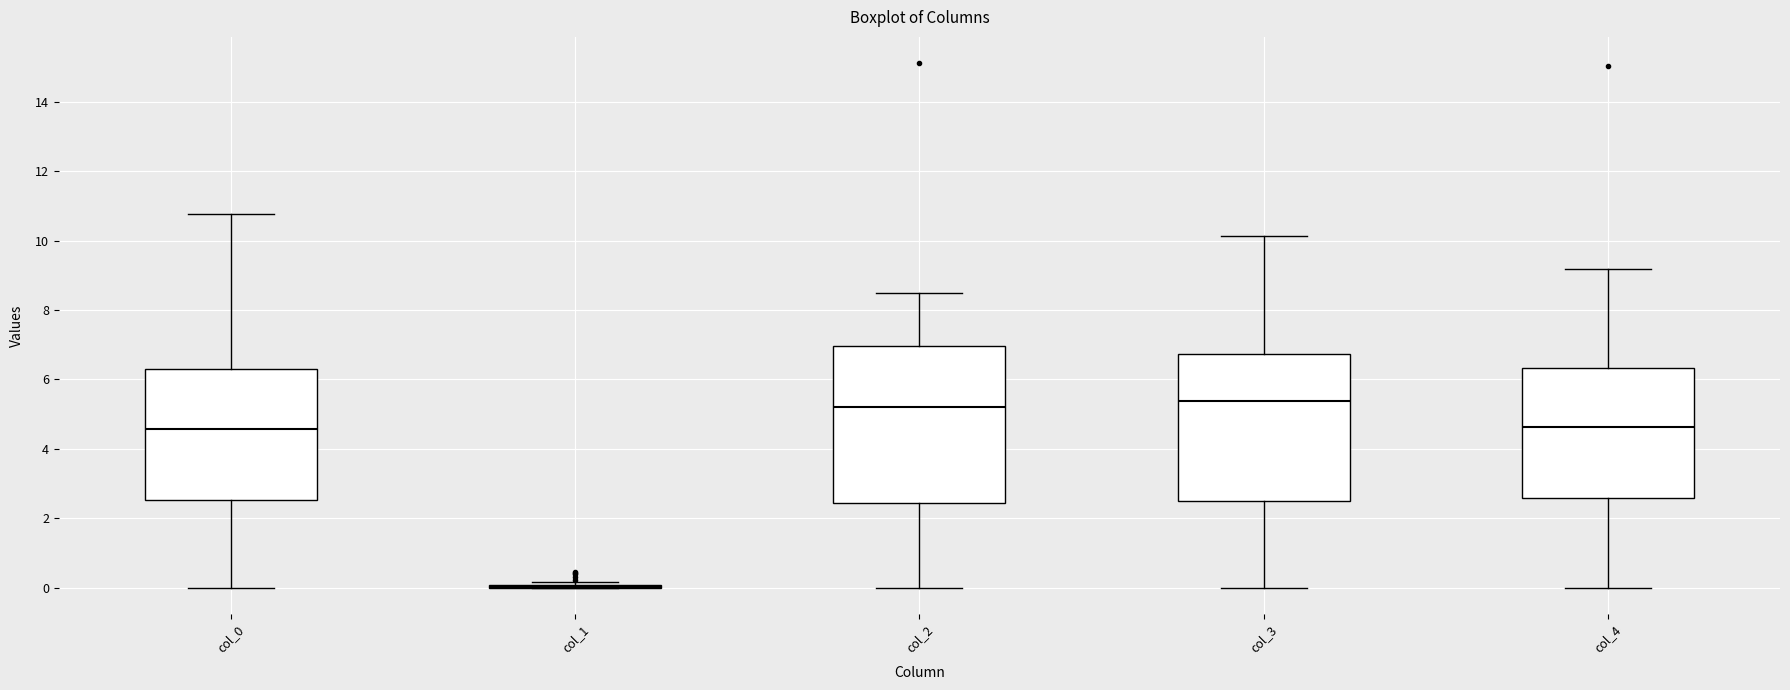

Reading left to right, transcribe this box plot: for each box, give where its median line is, the range the box spans, and where its two whiskers end, as read against the y-axis. The values are not printed on the chart, so give them approximately, as read against the axis.

col_0: median 4.6, box 2.6 to 6.4, whiskers 0.0 to 10.8
col_1: box collapsed to a line at 0.0, whiskers 0.0 to 0.2
col_2: median 5.2, box 2.4 to 7.0, whiskers 0.0 to 8.4
col_3: median 5.4, box 2.6 to 6.8, whiskers 0.0 to 10.2
col_4: median 4.6, box 2.6 to 6.4, whiskers 0.0 to 9.2